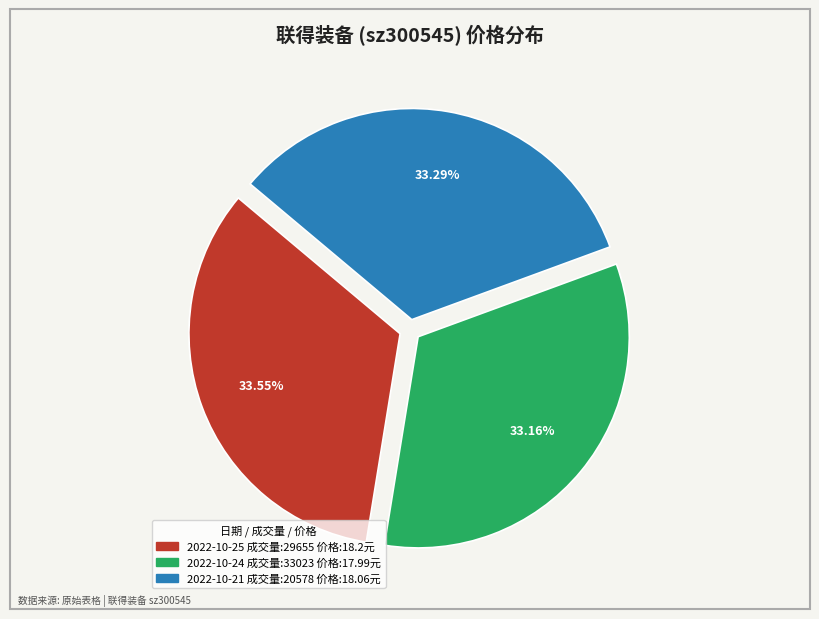

Is there a majority slice in this chart?

No